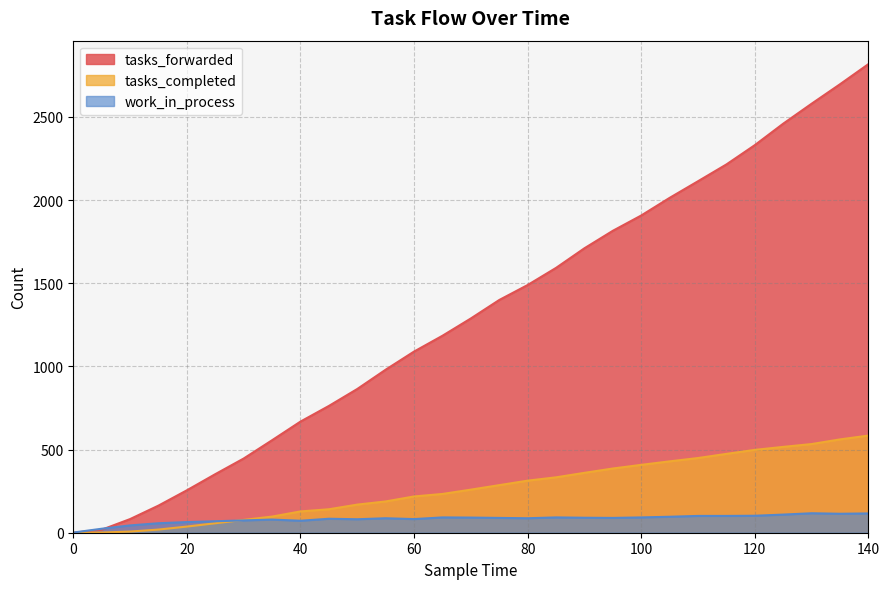

Between 90 and 120, which series saw the biggest shift?

tasks_forwarded